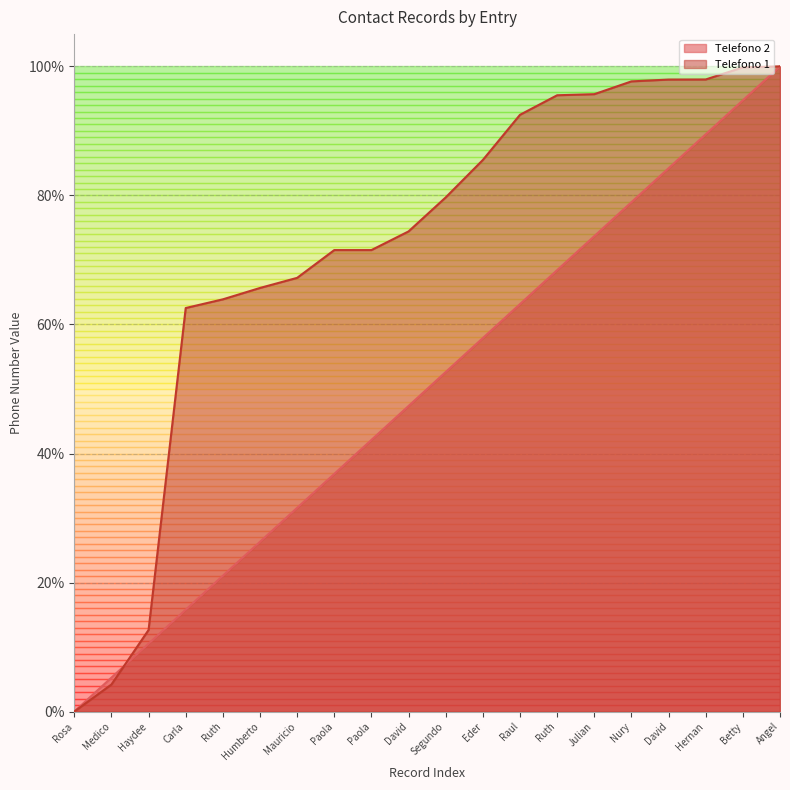

Reading right to left, list all the values displayed in this chart.

Telefono 2: Angel=1.0	Betty=0.9	Hernan=0.9	David=0.8	Nury=0.8	Julian=0.7	Ruth=0.7	Raul=0.6	Eder=0.6	Segundo=0.5	David=0.5	Paola=0.4	Paola=0.4	Mauricio=0.3	Humberto=0.3	Ruth=0.2	Carla=0.2	Haydee=0.1	Medico=0.1	Rosa=0.0
Telefono 1: Angel=1.0	Betty=1.0	Hernan=1.0	David=1.0	Nury=1.0	Julian=1.0	Ruth=1.0	Raul=0.9	Eder=0.9	Segundo=0.8	David=0.7	Paola=0.7	Paola=0.7	Mauricio=0.7	Humberto=0.7	Ruth=0.6	Carla=0.6	Haydee=0.1	Medico=0.0	Rosa=0.0